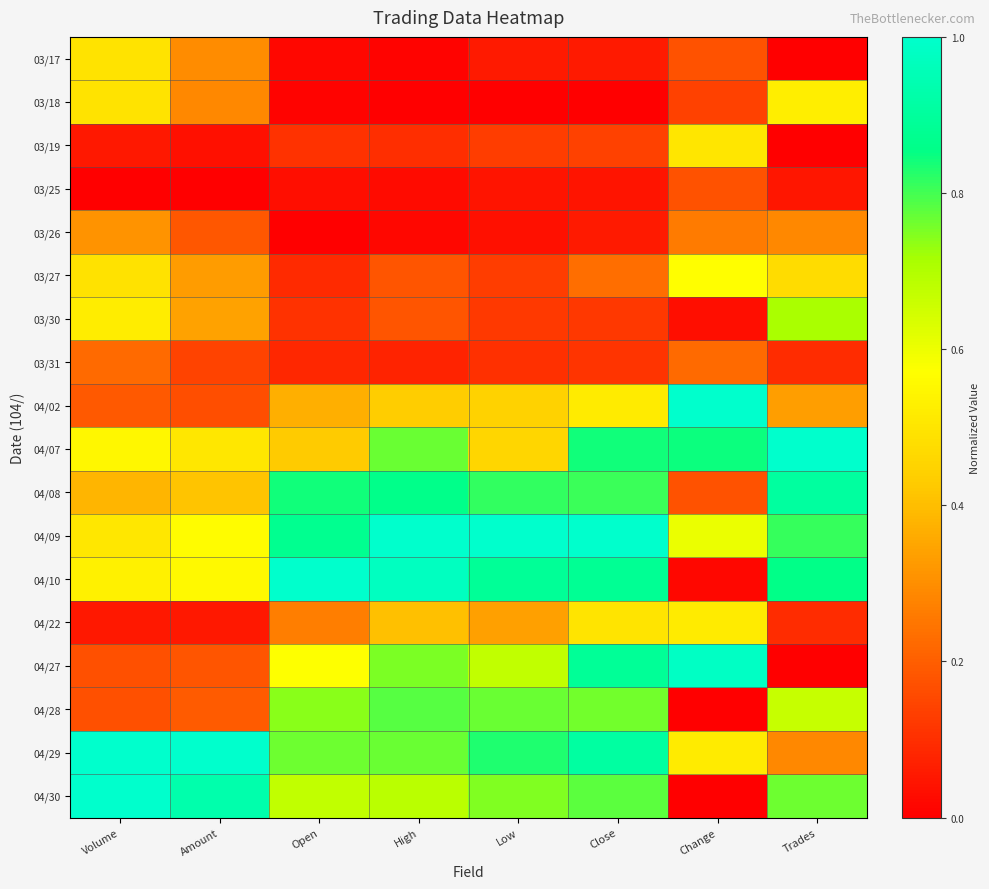

Count the number of categories in the chart.

8